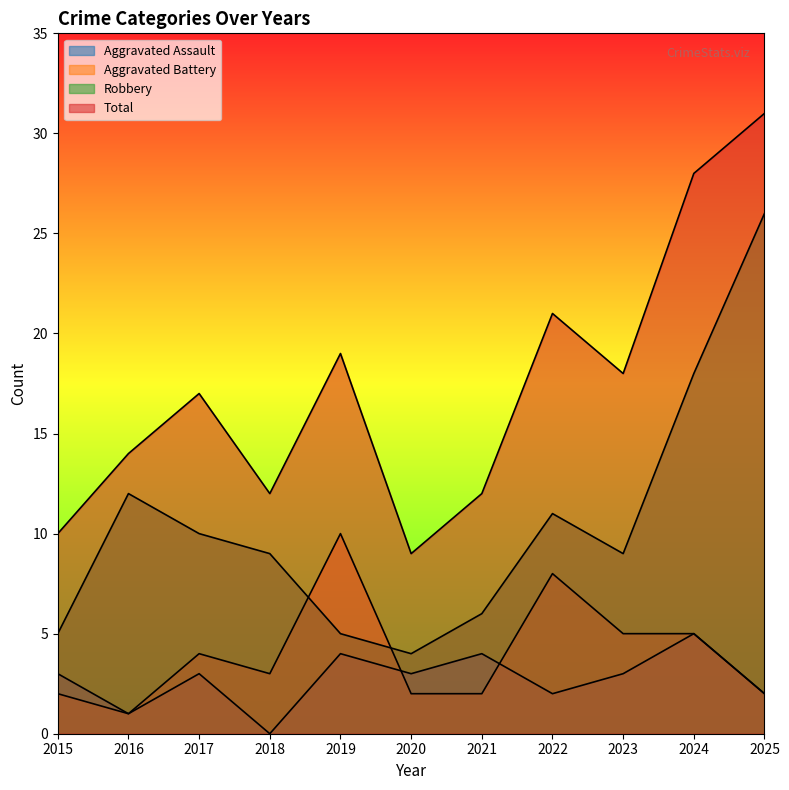

True or false: Aggravated Assault has a value of 3 at 2017.

True